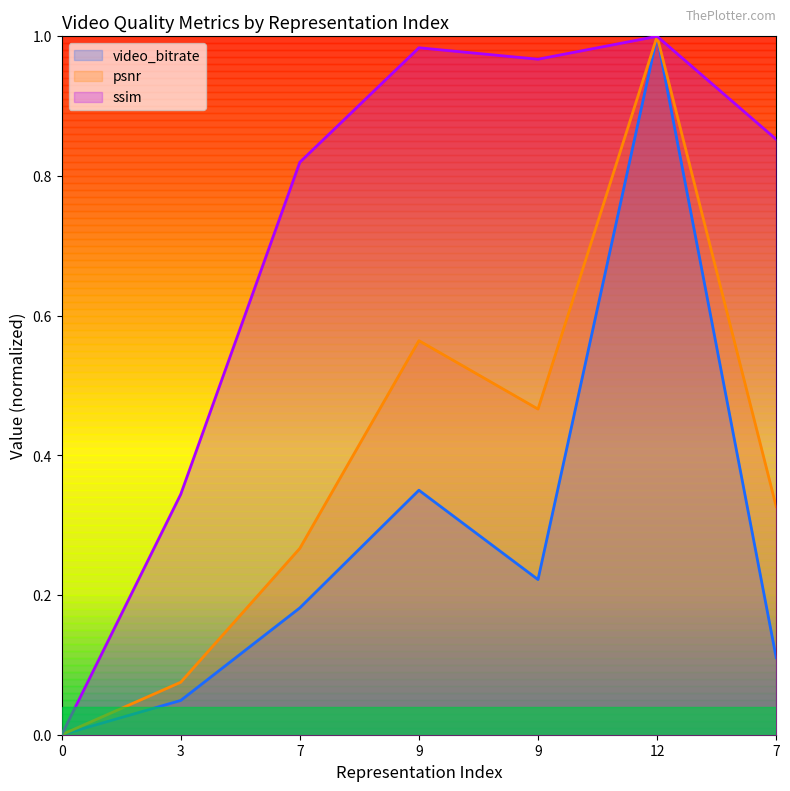

What is the approximate value of video_bitrate at 12?

1.0